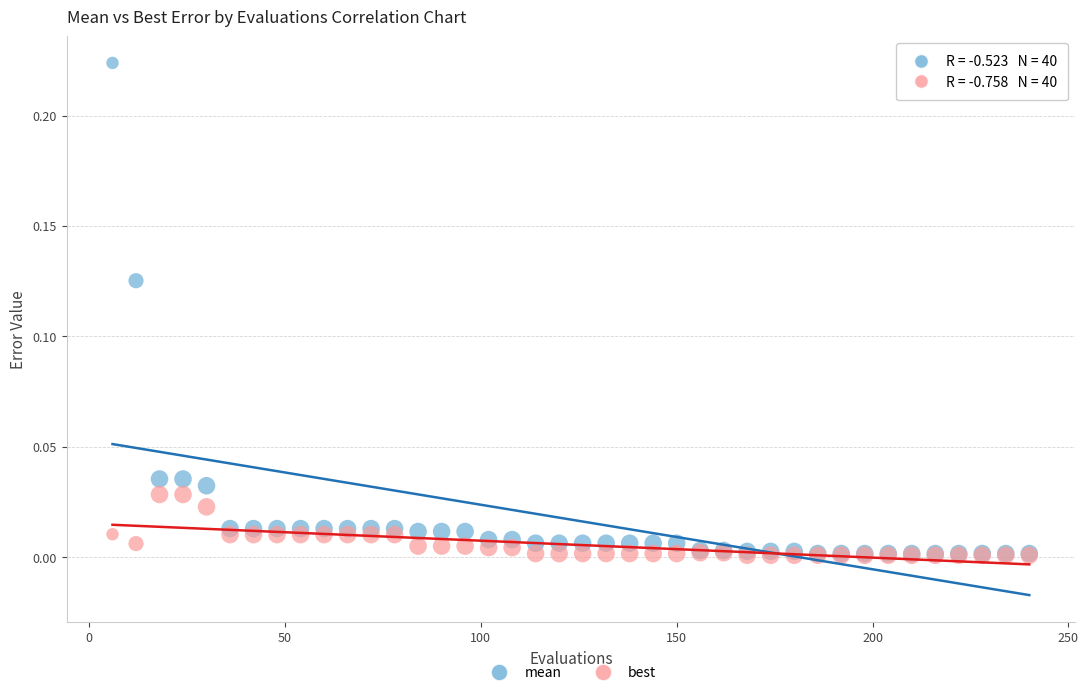

Which series has the largest Y range (max minus min)?

mean